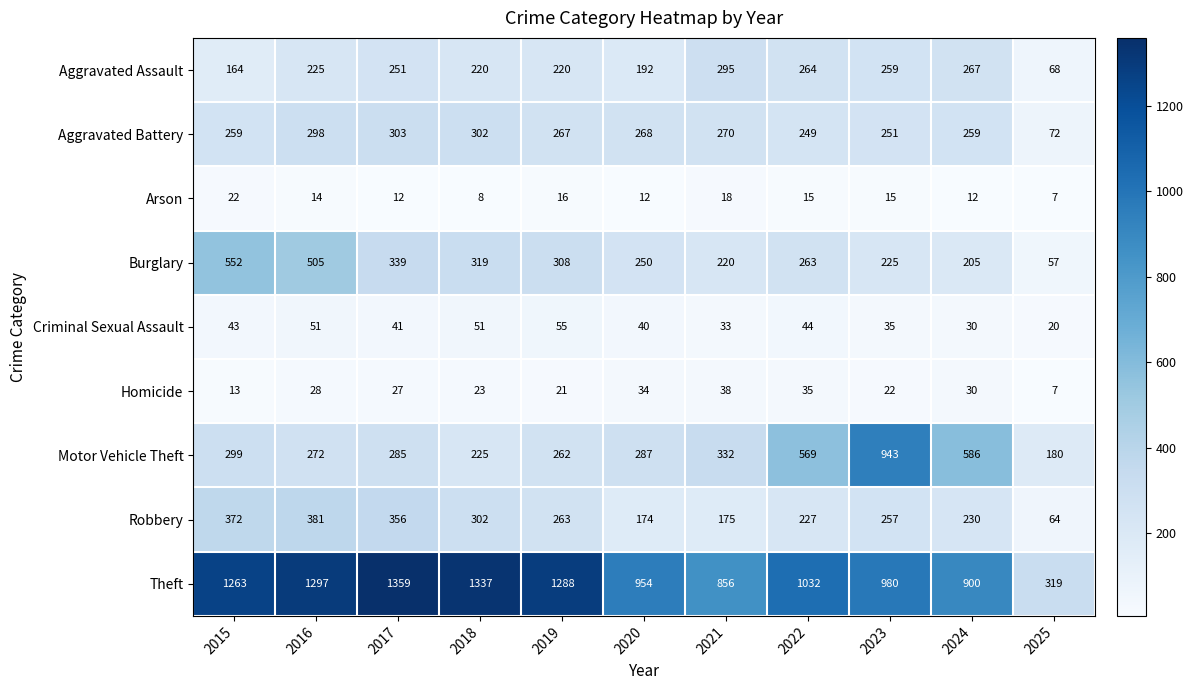

Which series has the widest spread of values?

Theft